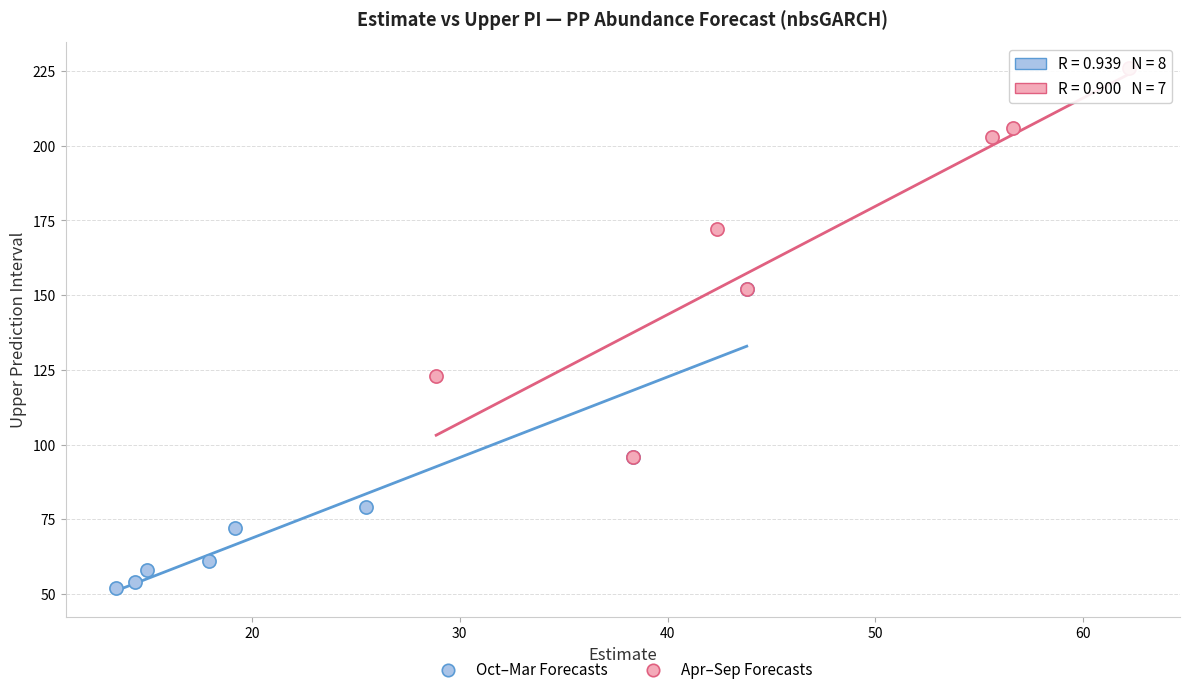

Which series has the widest spread of Y values?

Apr–Sep Forecasts